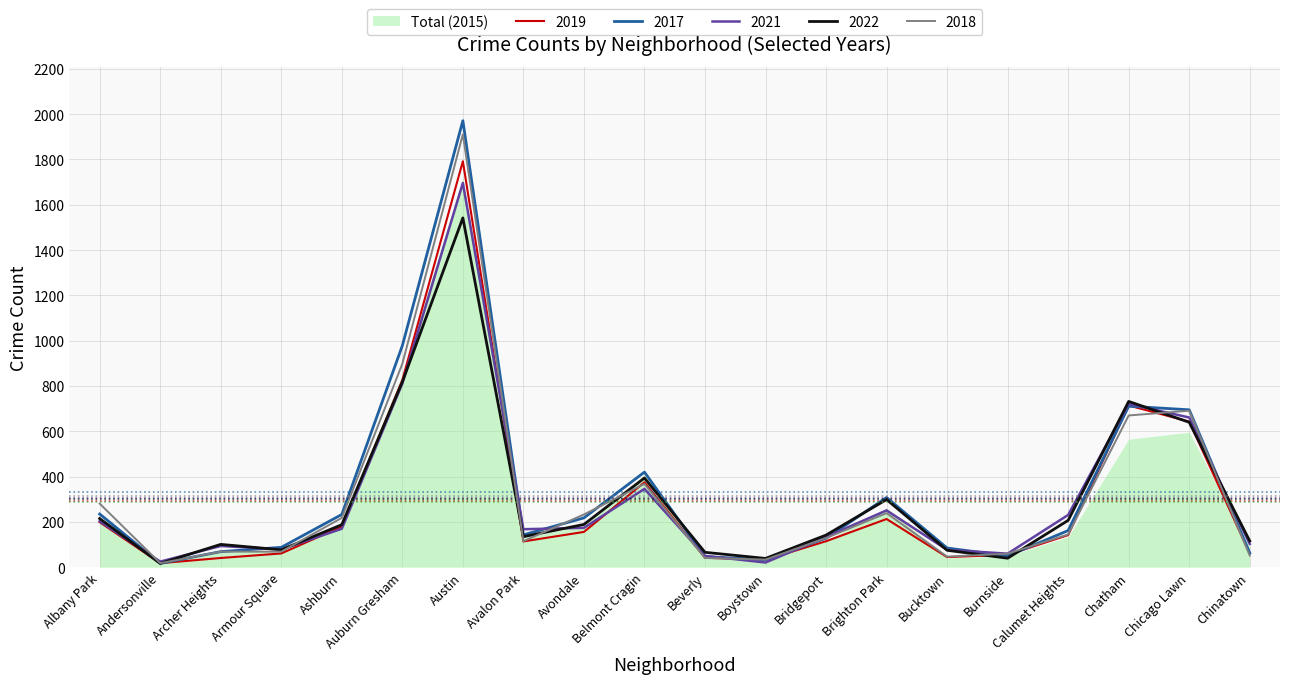

Is it true that 2021 equals 329 at Chatham?

False